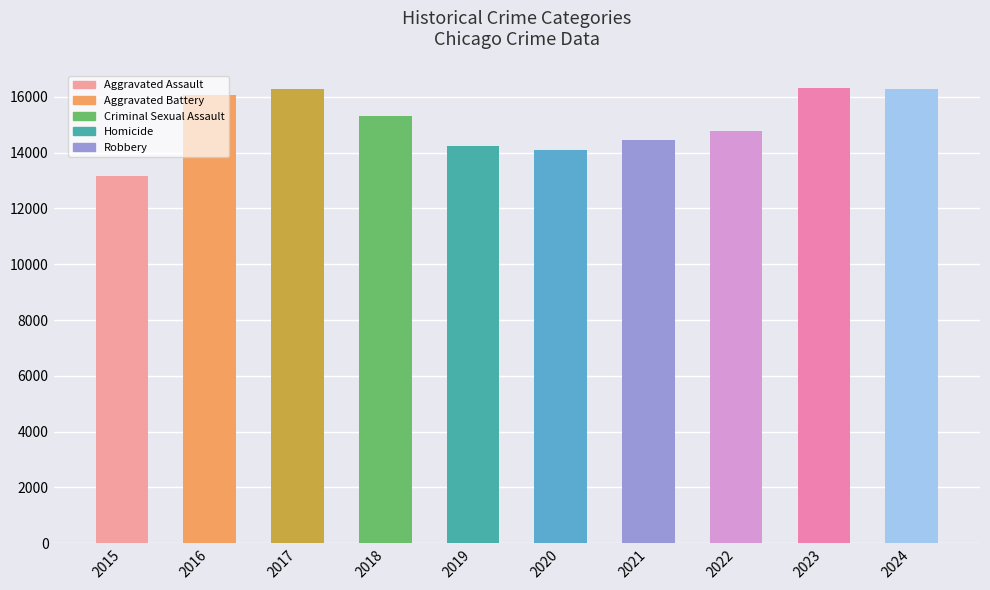

What is the difference between the second highest and second lowest values?

2187